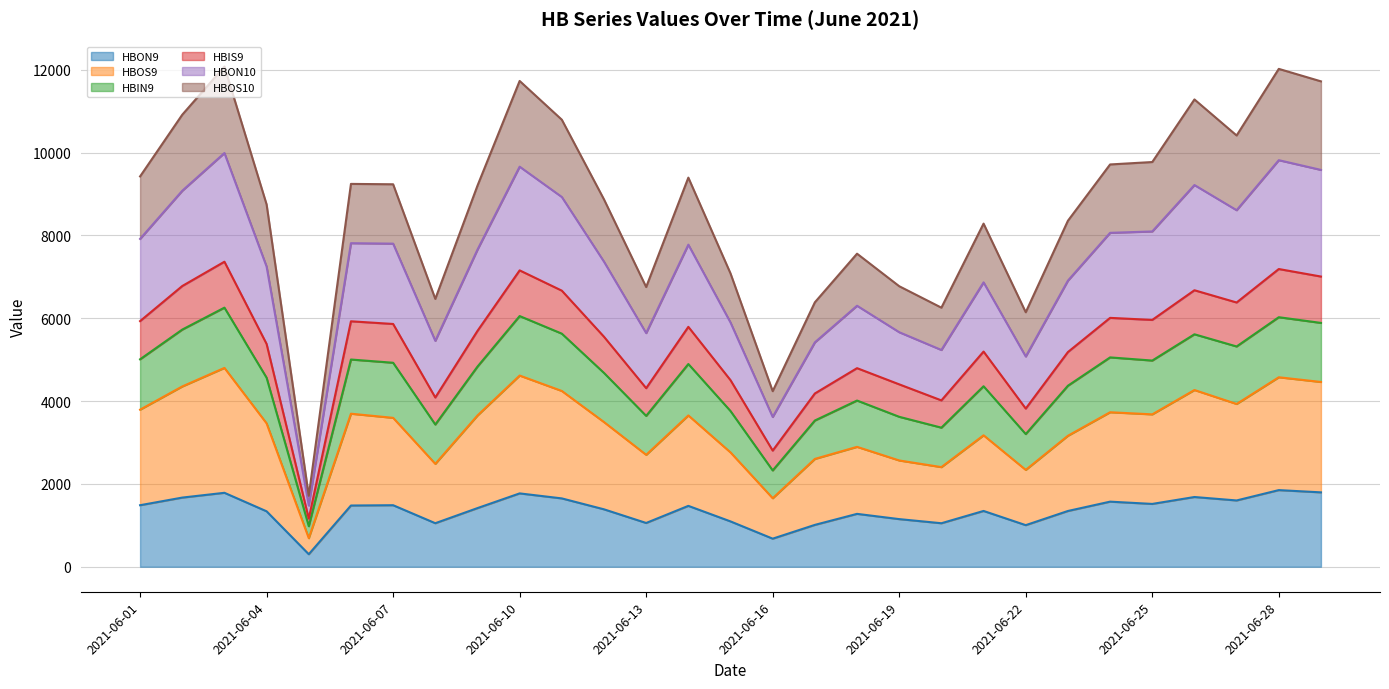

At which category is the sum across all series the highest?

2021-06-03